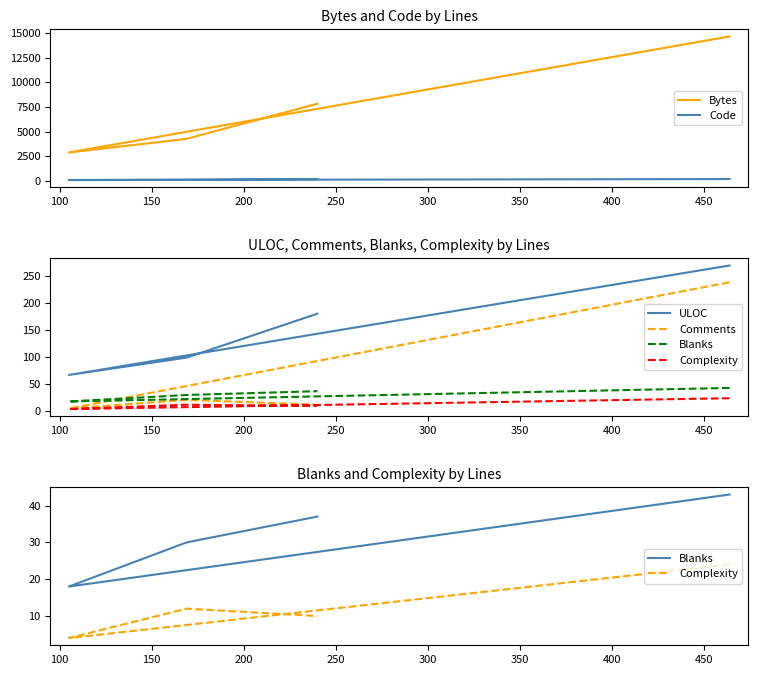

Which series has the largest total across all categories?

Bytes